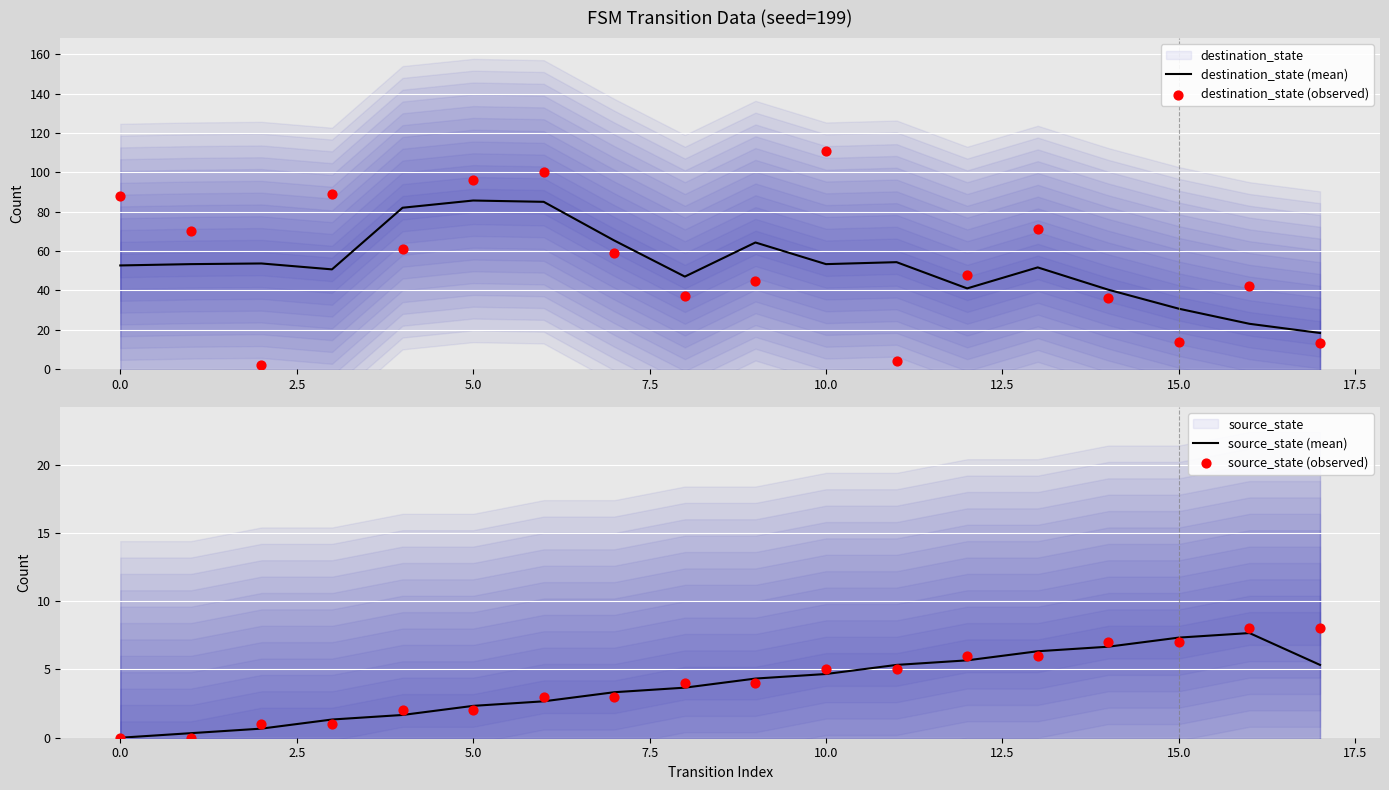

What are all the series names shown in the legend?

destination_state (mean), destination_state (observed), source_state (mean), source_state (observed)